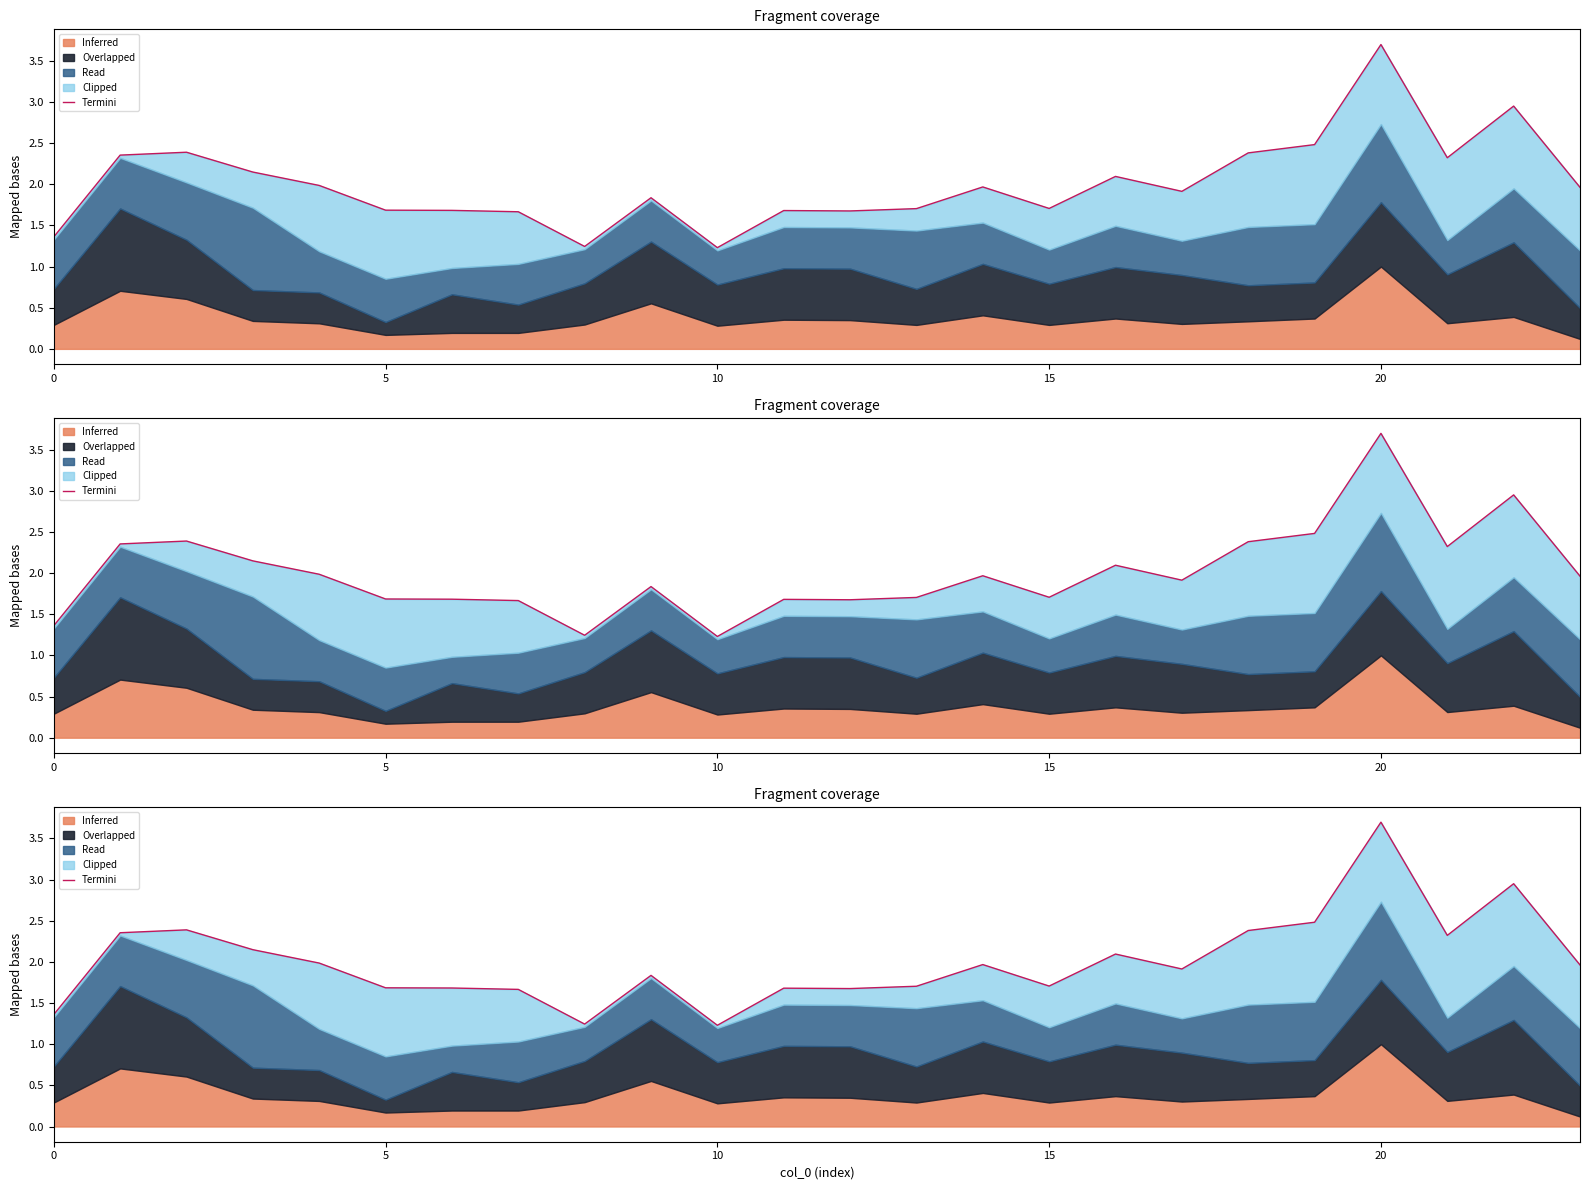

True or false: the data shows 1.7 at 13.

True